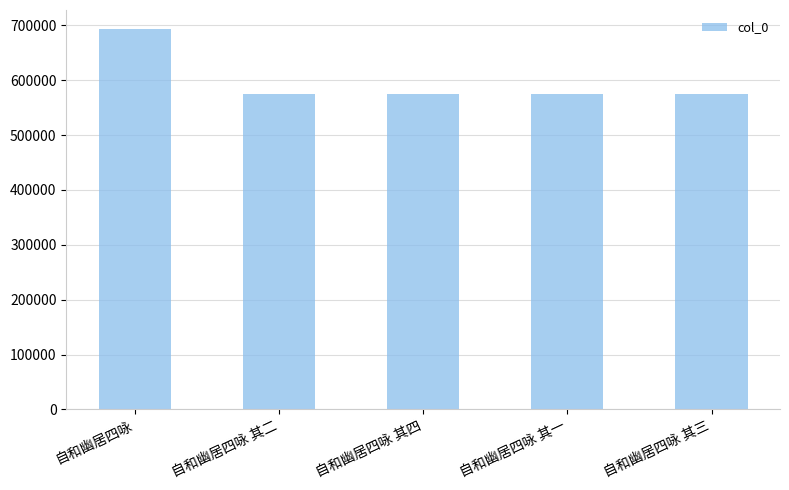

What is the greatest value displayed?

693490